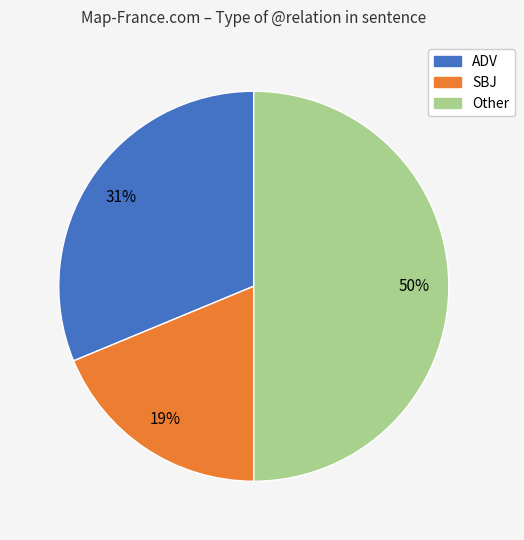

Does SBJ represent more than half of the total?

No